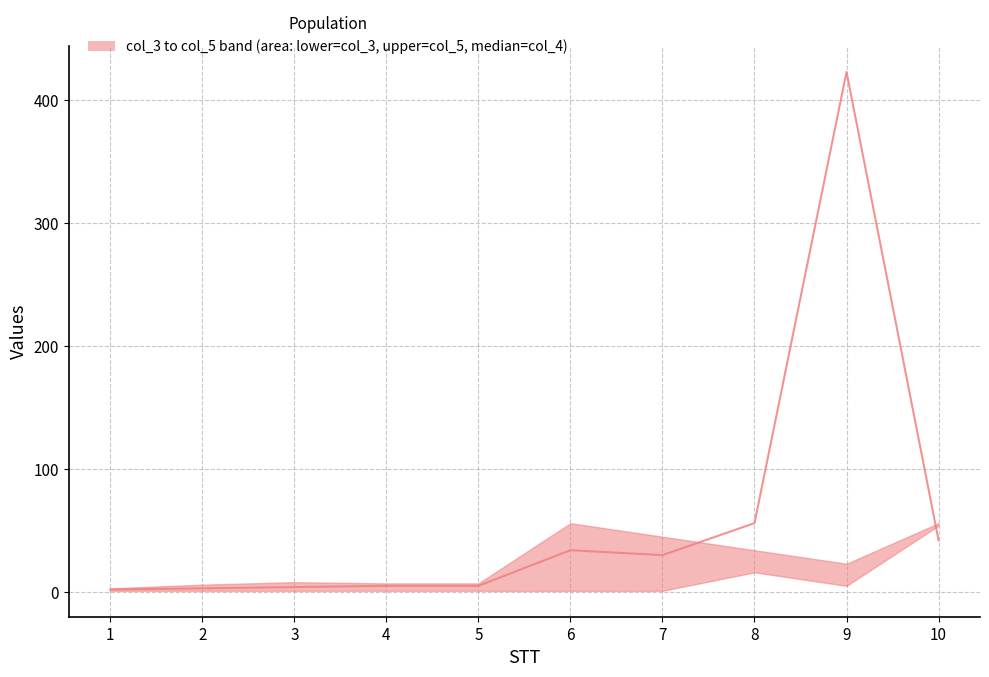

Reading left to right, transcribe all the data shown in this chart.

1=2	2=3	3=4	4=5	5=5	6=34	7=30	8=56	9=423	10=42